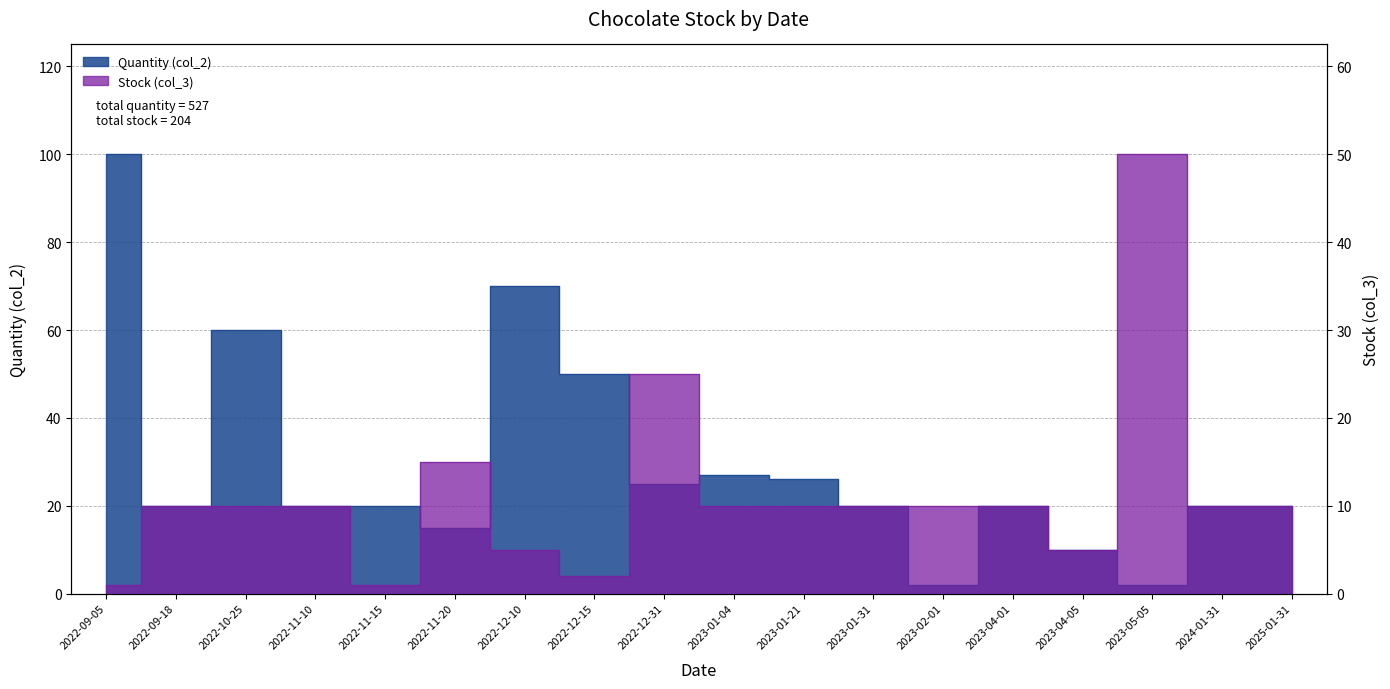

What is the label of the 12th point from the left?

2023-01-31